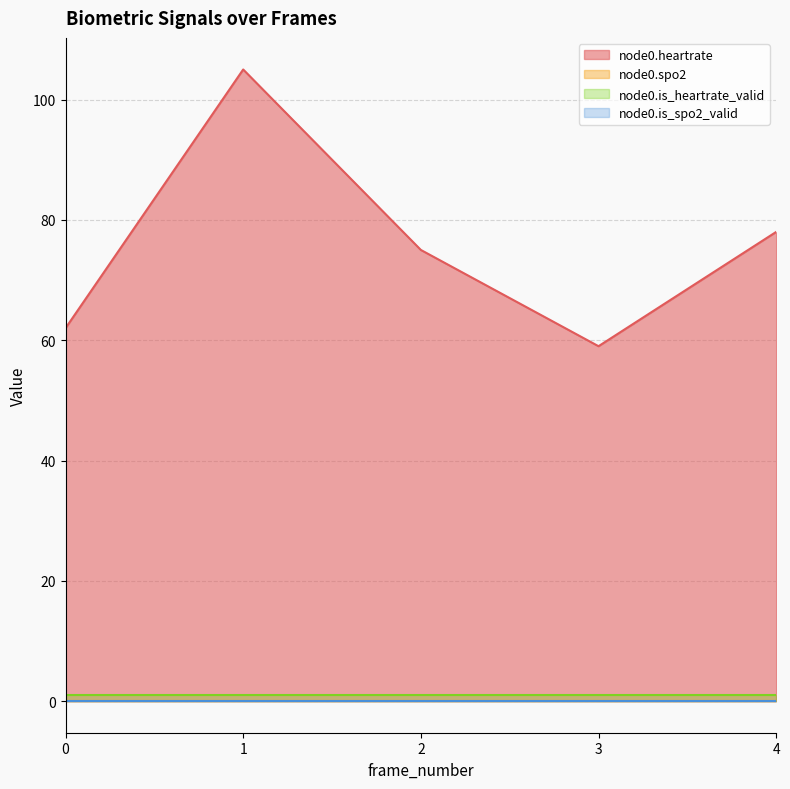

Does the chart have visible grid lines?

Yes